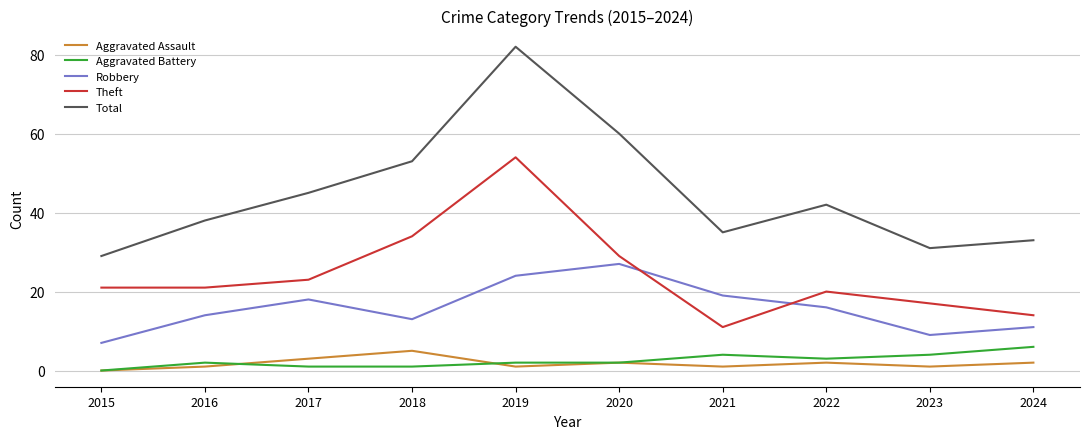

True or false: Robbery and Total cross at least once.

False